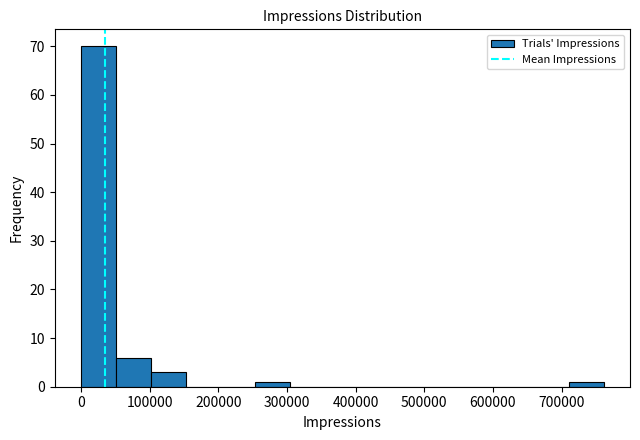

What is the height of the bar covering 250000 to 300000 on the x-axis? Neither the bar edges nor the heights are printed on the chart, so give them approximately, as read against the axes.

1